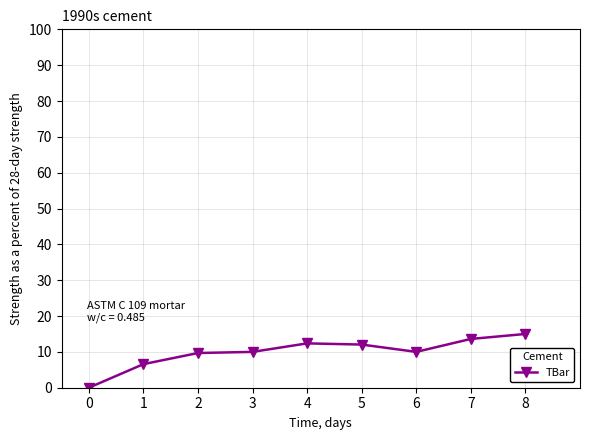

What is the change in value from 3 to 8?

+5.0